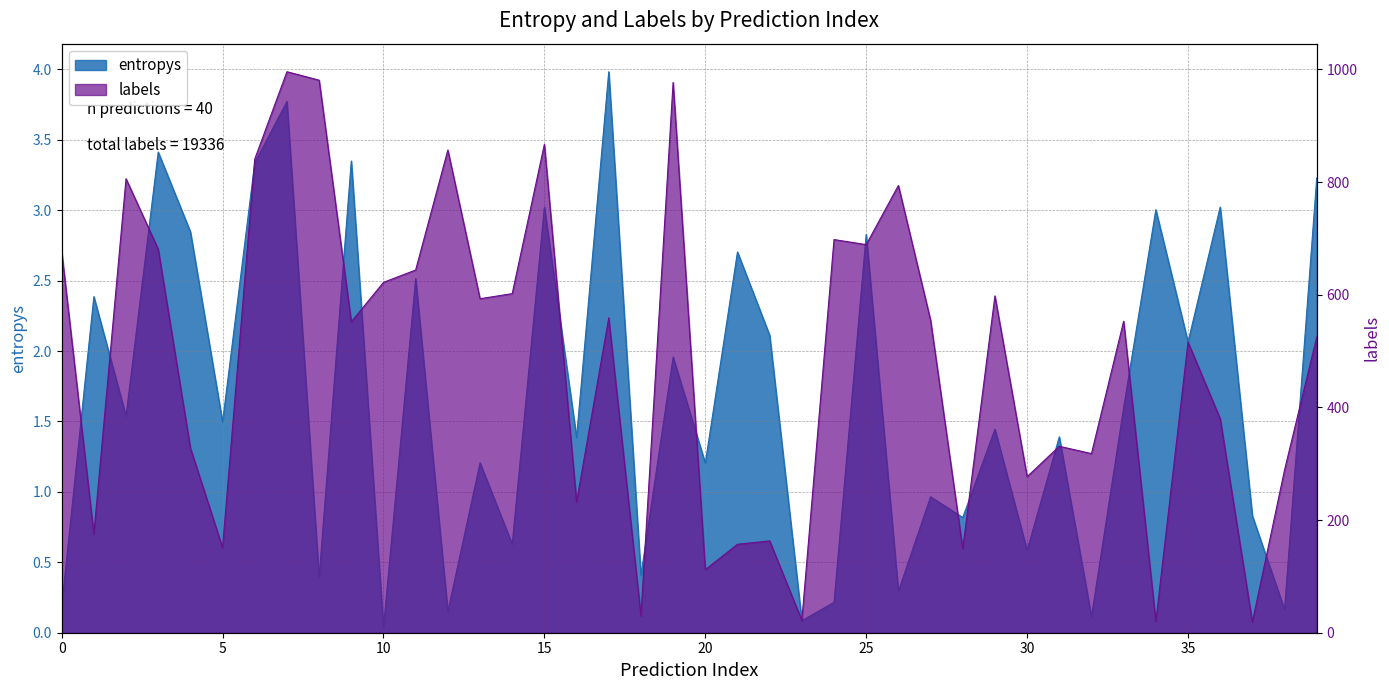

What is the difference between the highest and lowest values at 33?

551.4